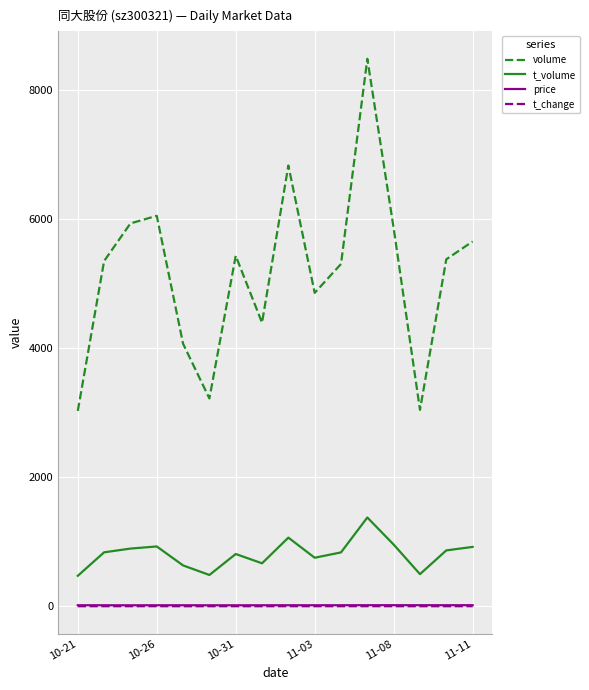

Which series has the largest total across all categories?

volume